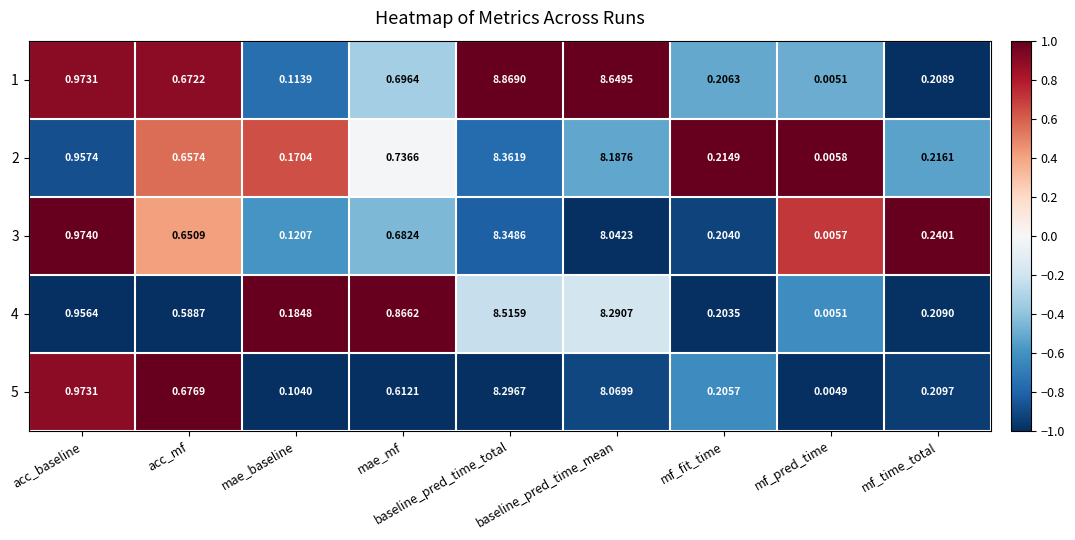

At which label is 4 closest to 4?

acc_baseline